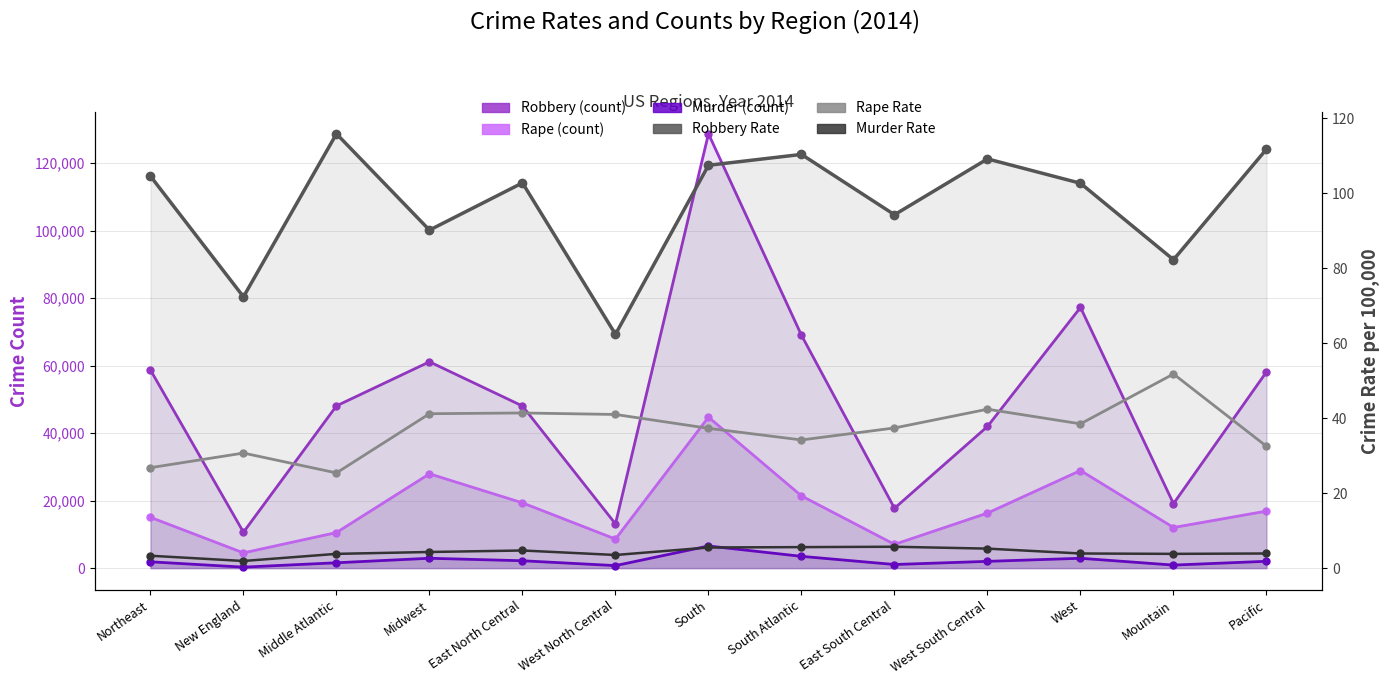

The Rape Rate series shows 53.9 at South. True or false?

False